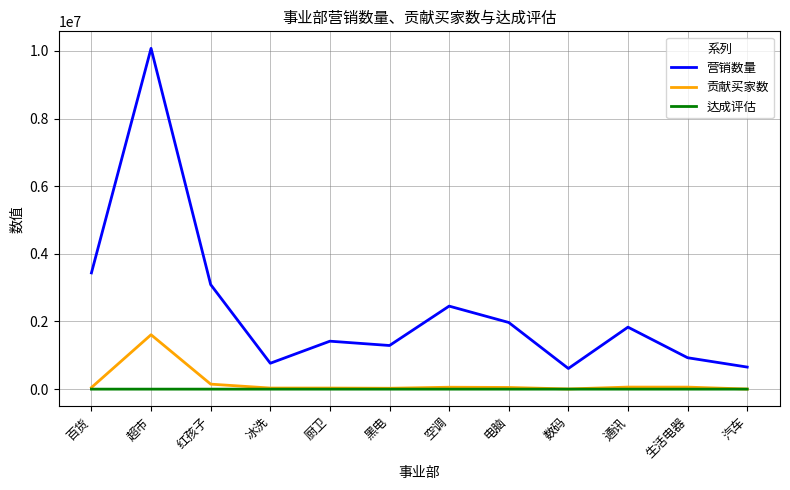

Is the value of 营销数量 at 冰洗 greater than the value of 贡献买家数 at 红孩子?

Yes